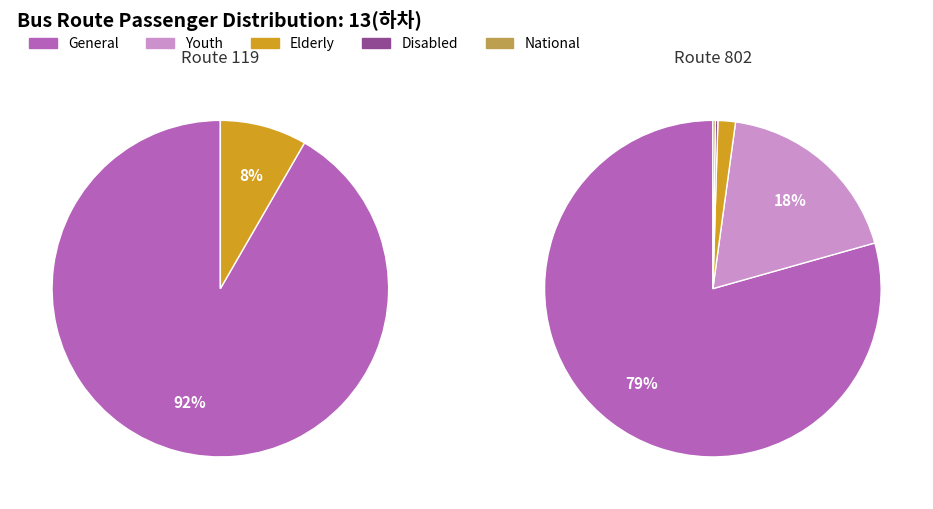

How many segments does this pie chart have?

6